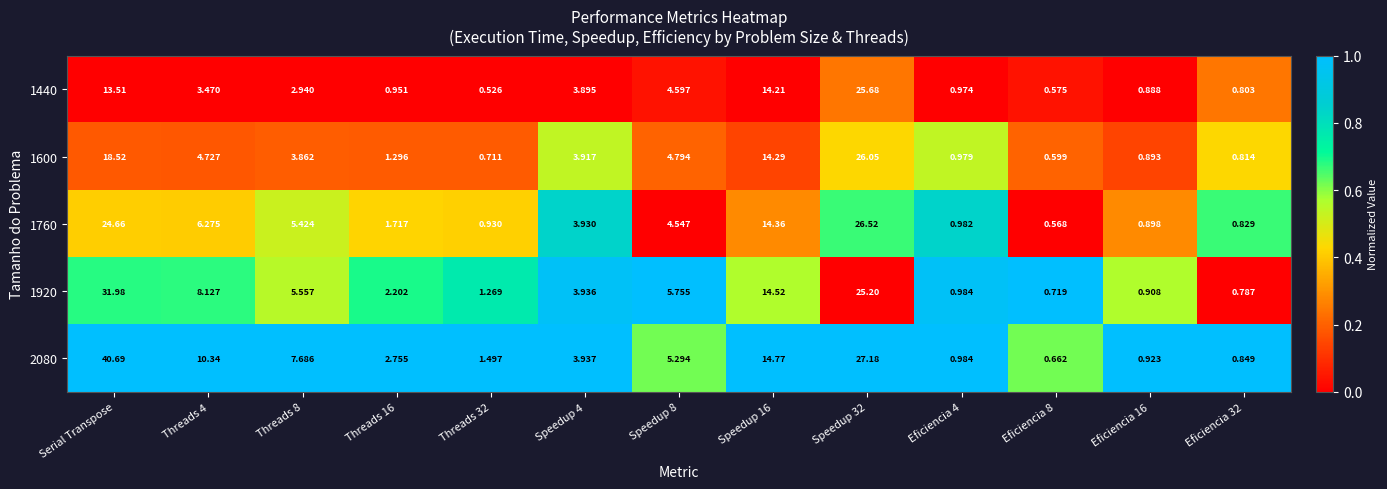

At which label does 1920 first exceed 3?

Serial Transpose